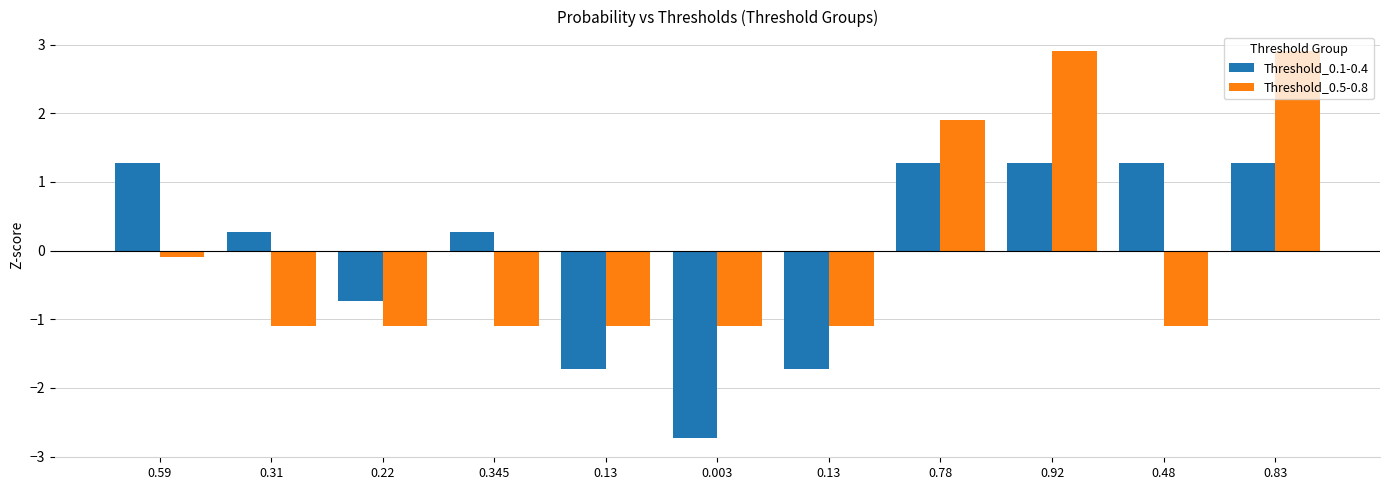

How many values in Threshold_0.1-0.4 are below zero?

4